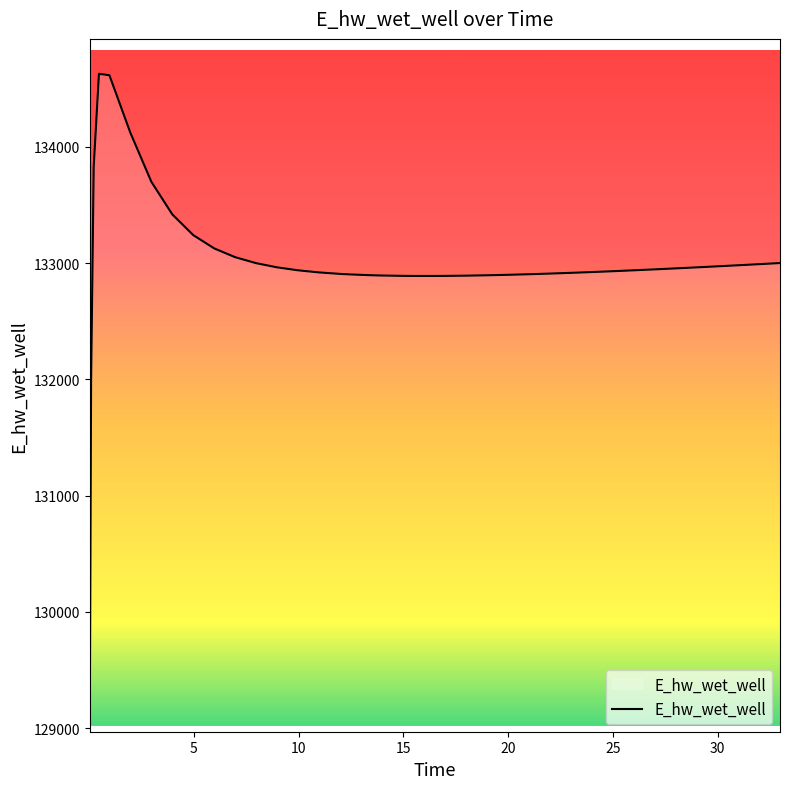

What is the difference between the maximum and minimum values?

5557.7